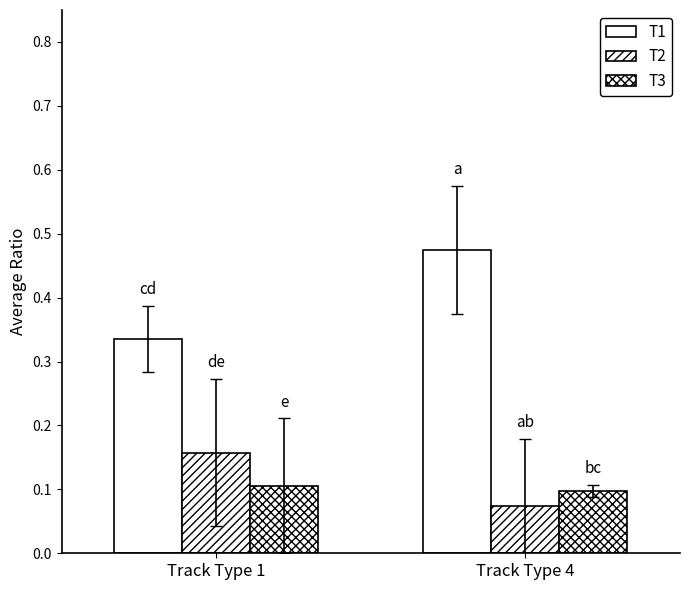

What value does the T3 series have at Track Type 1?

0.1